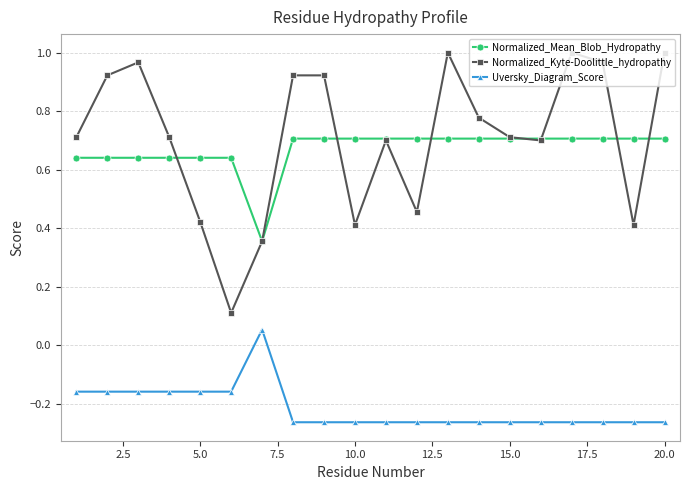

How many series are shown in this chart?

3